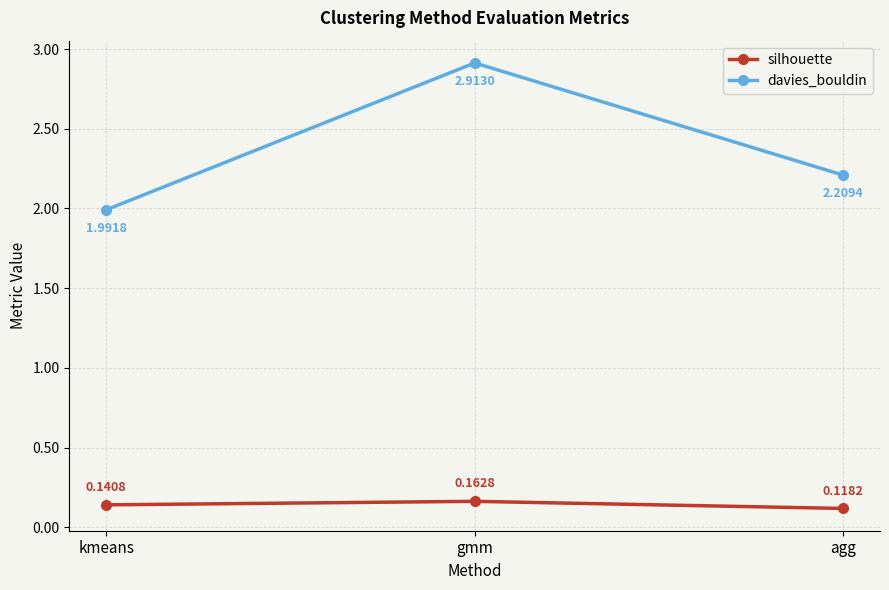

Which category has the lowest value in the silhouette series?

agg